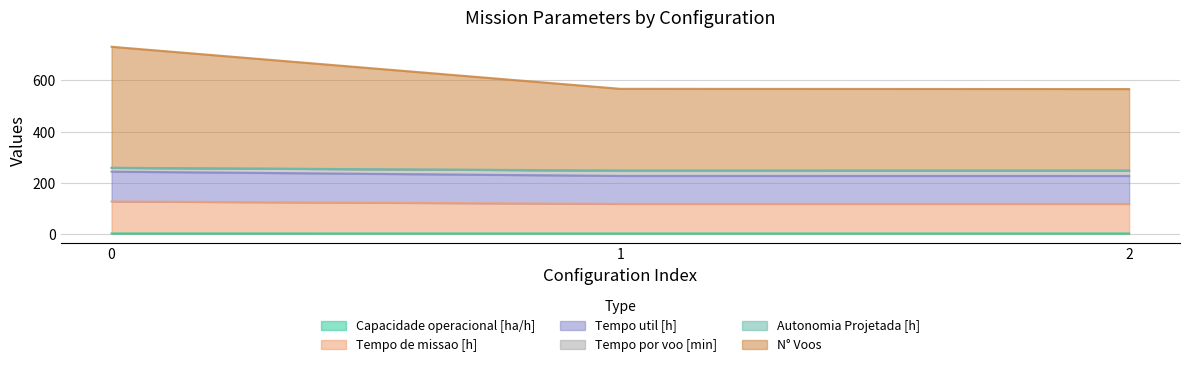

Between 0 and 1, which is larger?

1